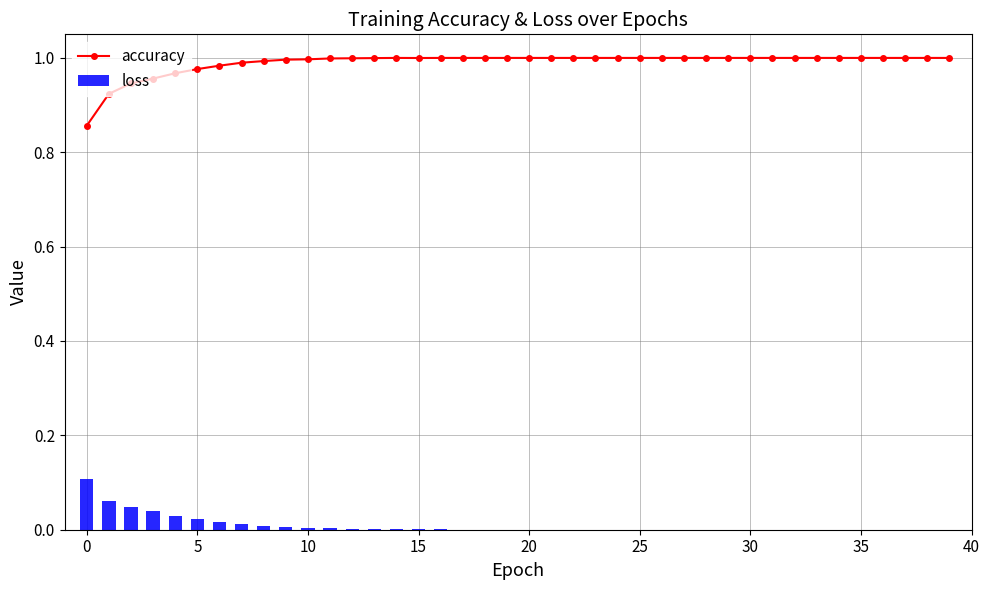

The accuracy series shows 0.6 at 20. True or false?

False